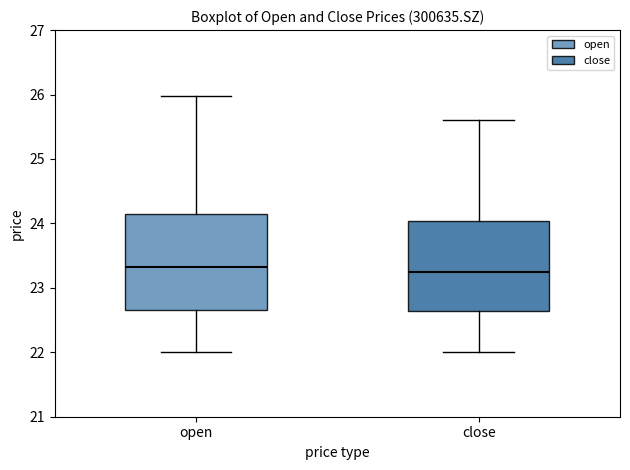

Where does the upper whisker of the box for close end on the y-axis? The values are not printed on the chart, so give them approximately, as read against the axis.

25.6